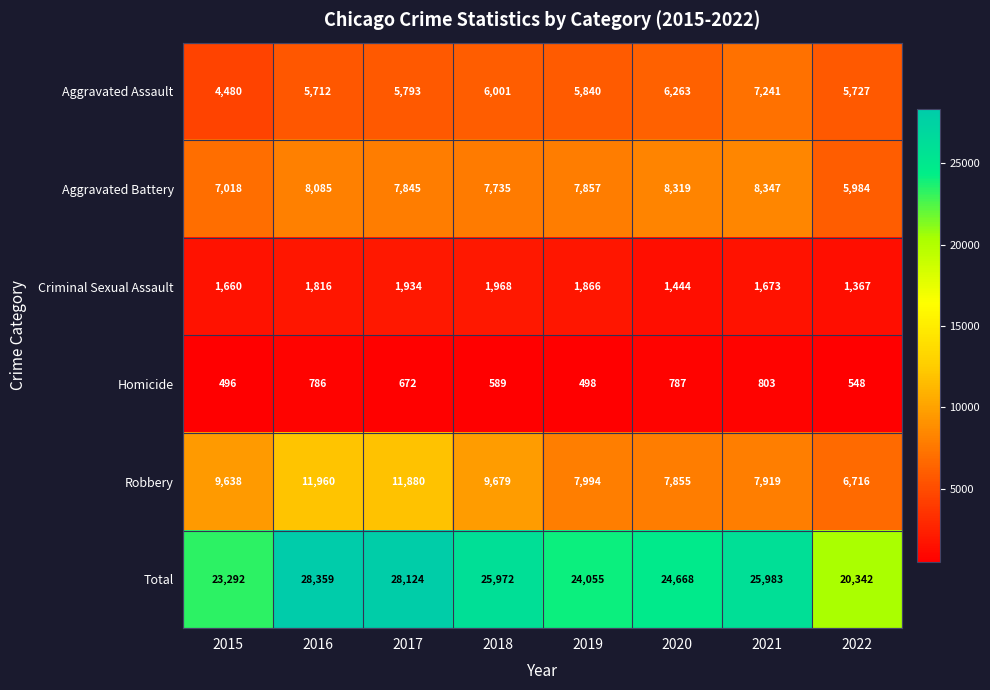

Which label corresponds to the largest value in the chart?

2016